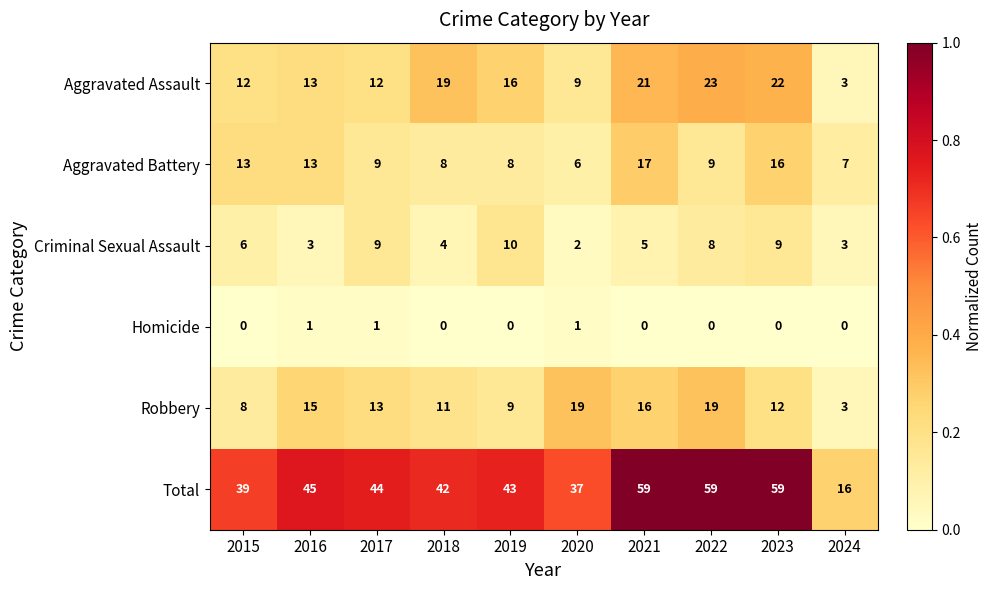

What is the difference between the maximum and second lowest values in the Criminal Sexual Assault series?

7